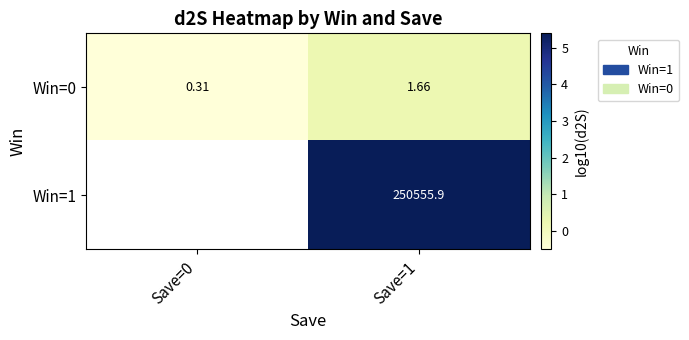

What is the difference between the highest and lowest values at Save=1?

250554.2